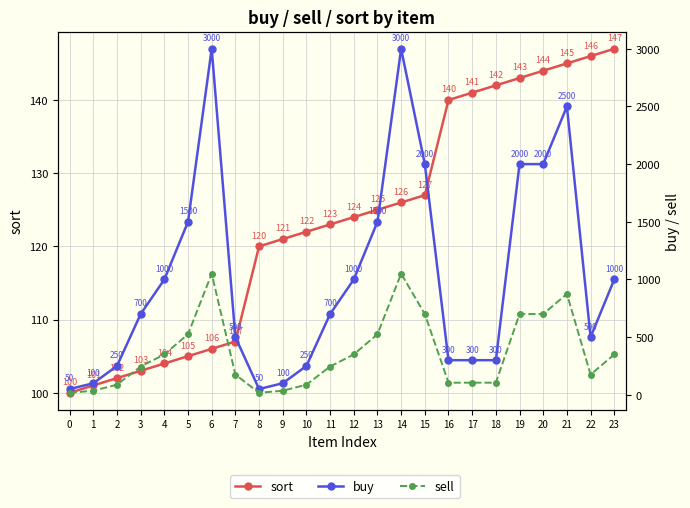

Rank the series at 2 from highest to lowest value.

buy, sort, sell